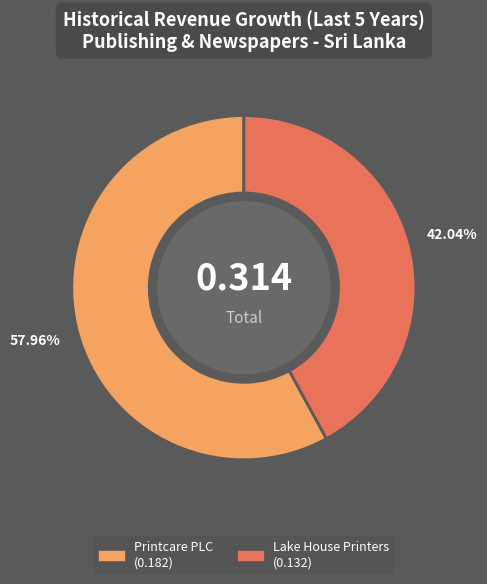

Is there a majority slice in this chart?

Yes